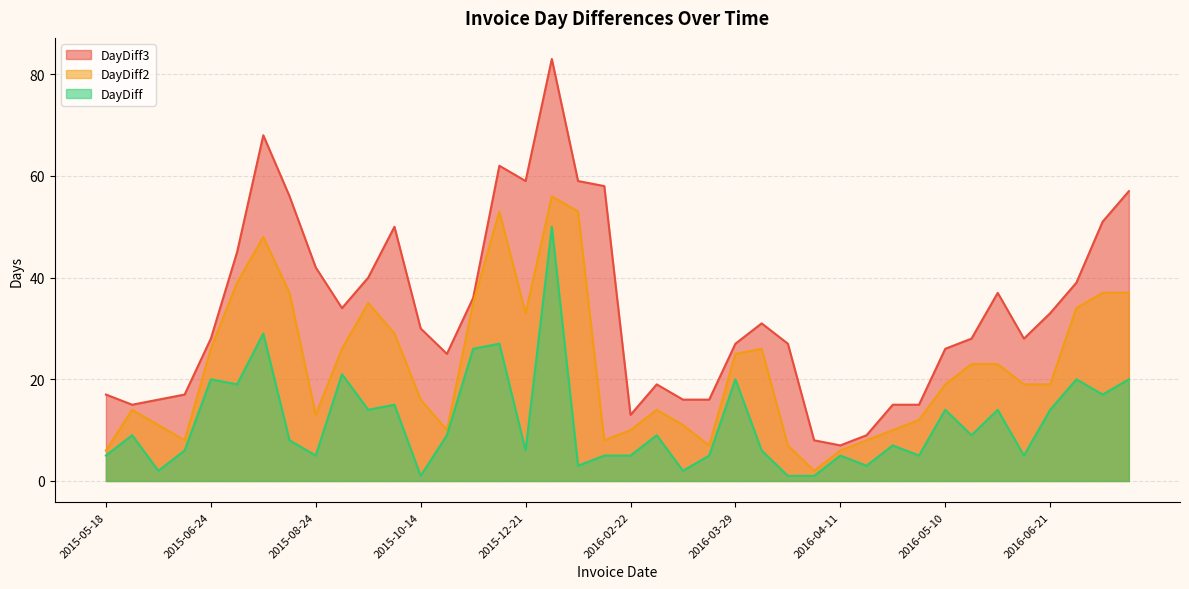

Which series has the widest spread of values?

DayDiff3